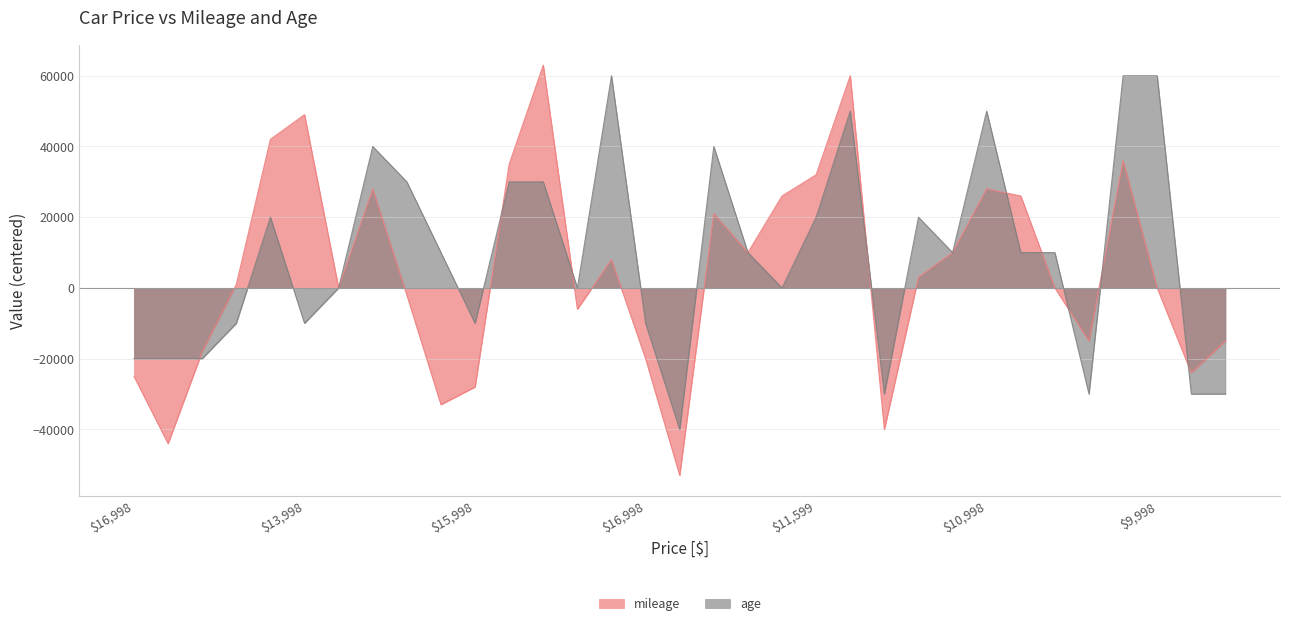

True or false: mileage and age cross at least once.

True